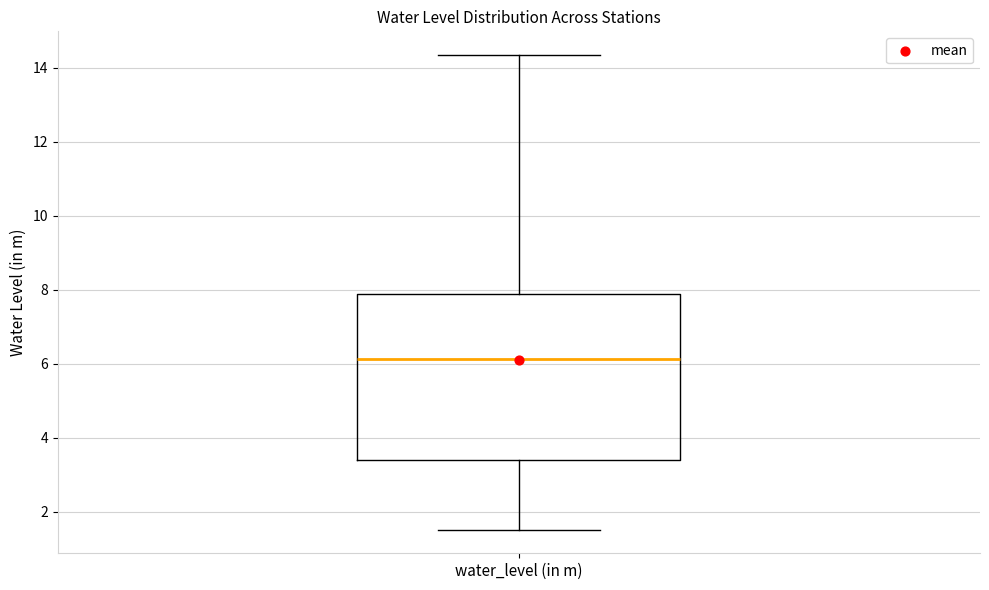

Where does the lower whisker of the box for water_level (in m) end on the y-axis? The values are not printed on the chart, so give them approximately, as read against the axis.

1.6